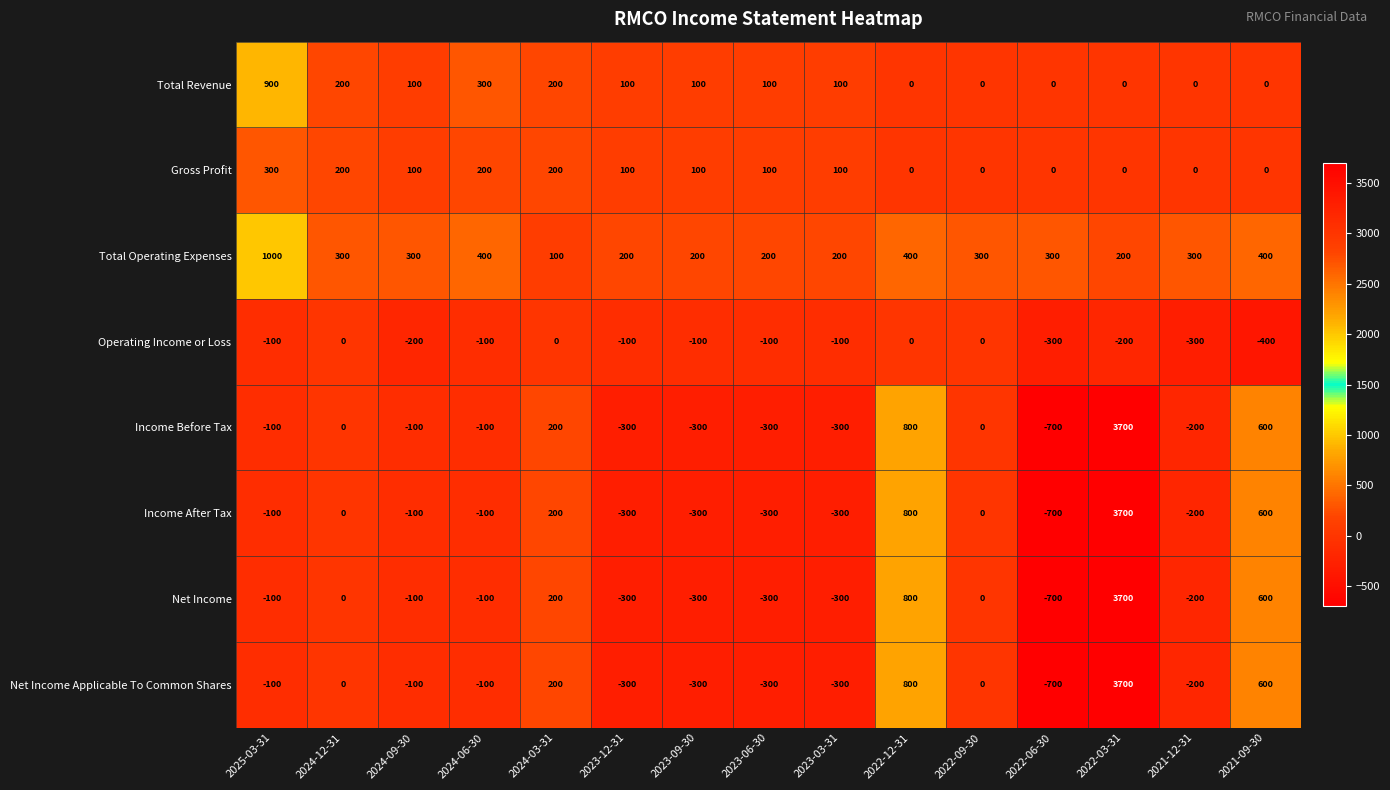

At which category is the sum across all series the highest?

2022-03-31